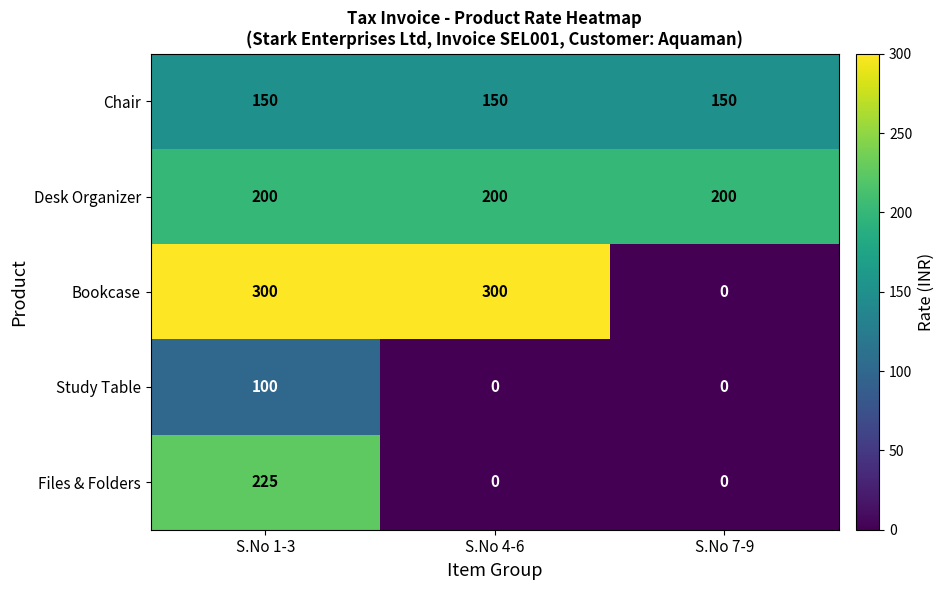

List the series in order of their peak value, lowest first.

Study Table, Chair, Desk Organizer, Files & Folders, Bookcase